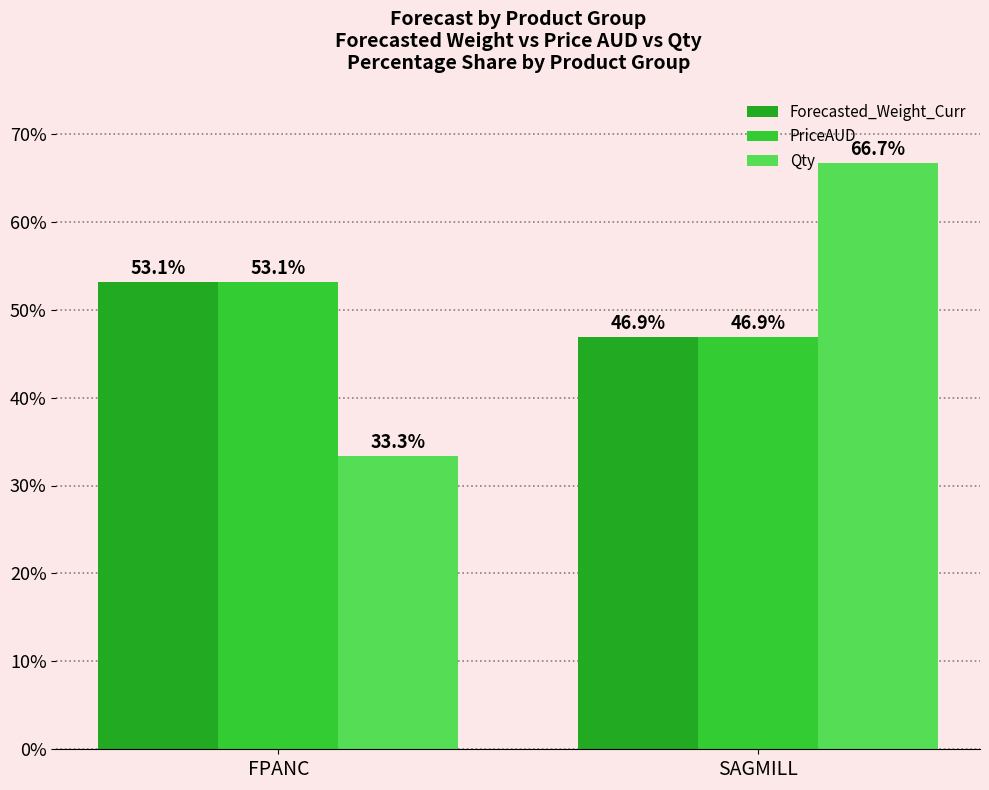

How many bars are there in each group?

3